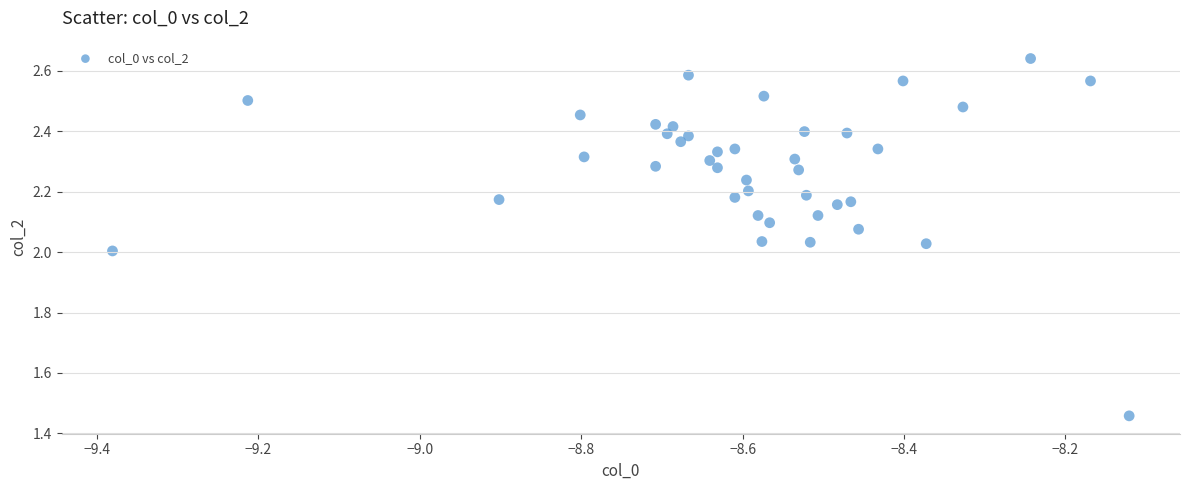

What is the range of Y values (max minus min)?

1.2